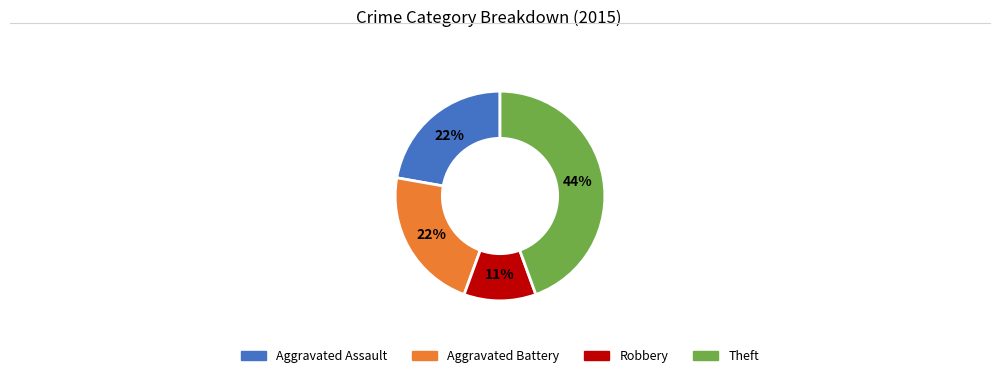

Does any single category account for the majority?

No